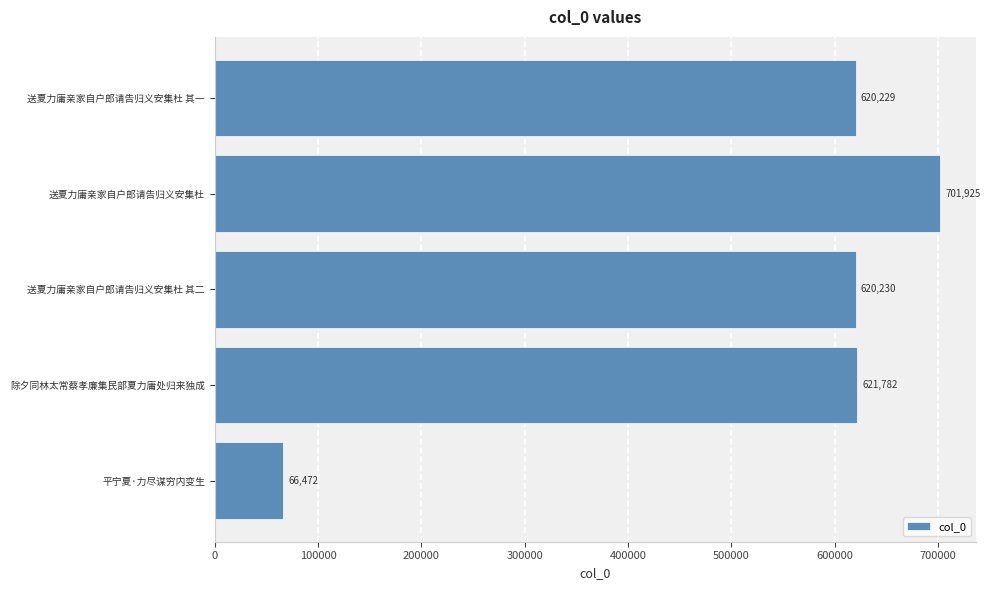

List the labels in order of value, largest first.

送夏力庸亲家自户郎请告归义安集杜, 除夕同林太常蔡孝廉集民部夏力庸处归来独成, 送夏力庸亲家自户郎请告归义安集杜 其二, 送夏力庸亲家自户郎请告归义安集杜 其一, 平宁夏·力尽谋穷内变生